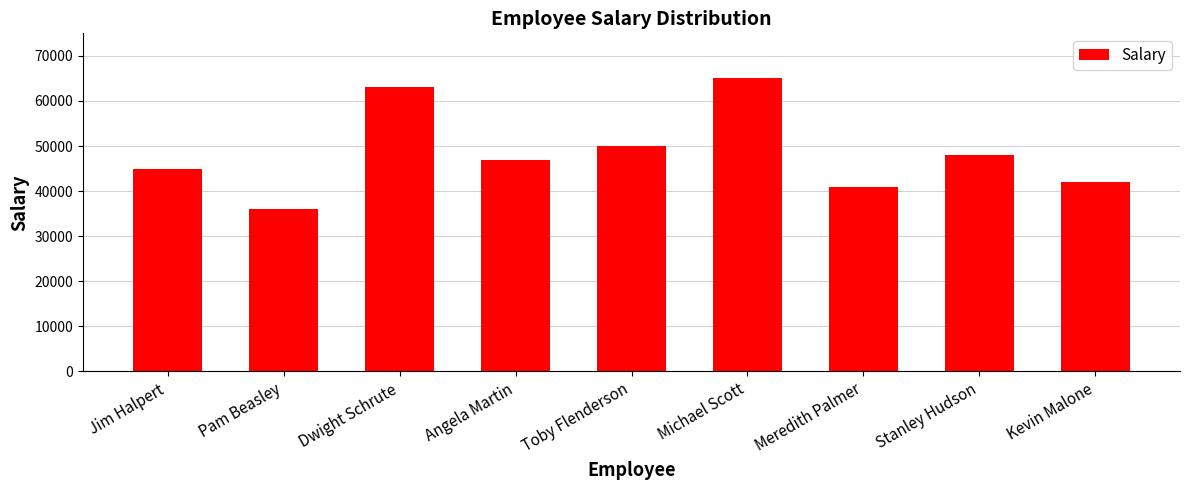

What is the ratio of the value at Kevin Malone to the value at Meredith Palmer?

1.0